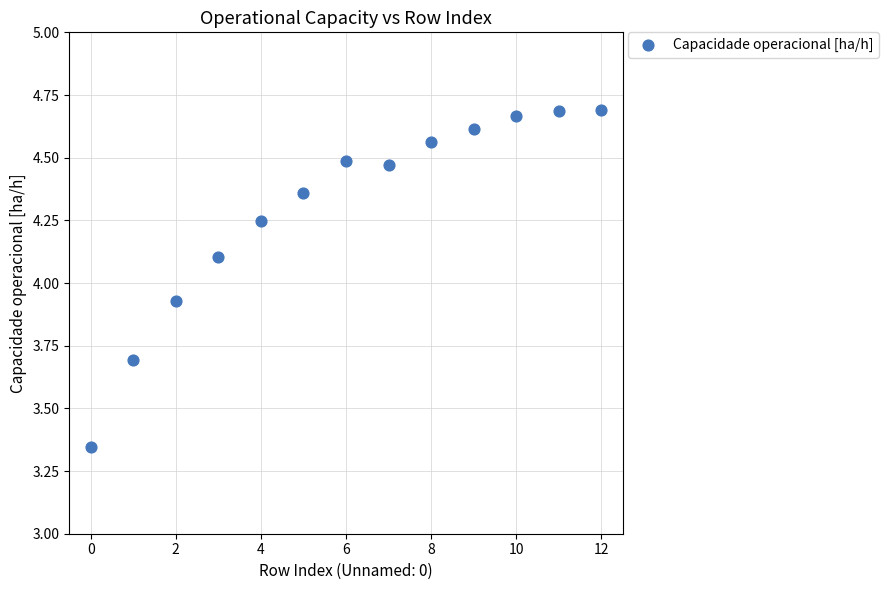

Count the number of points in this scatter plot.

13